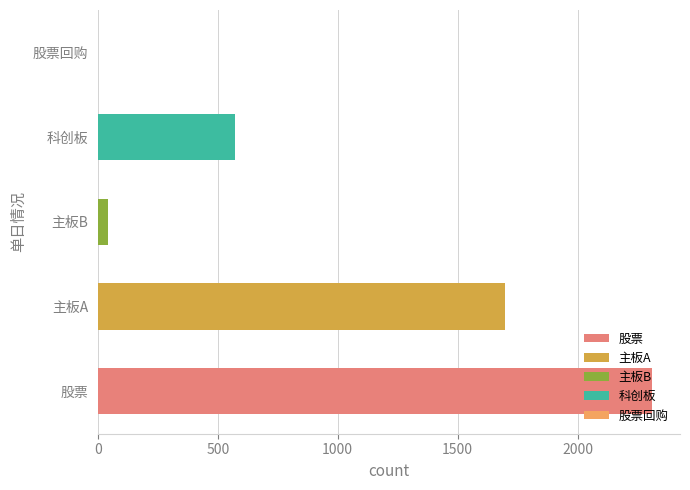

What is the total value across all series at 挂牌数?

4622.0